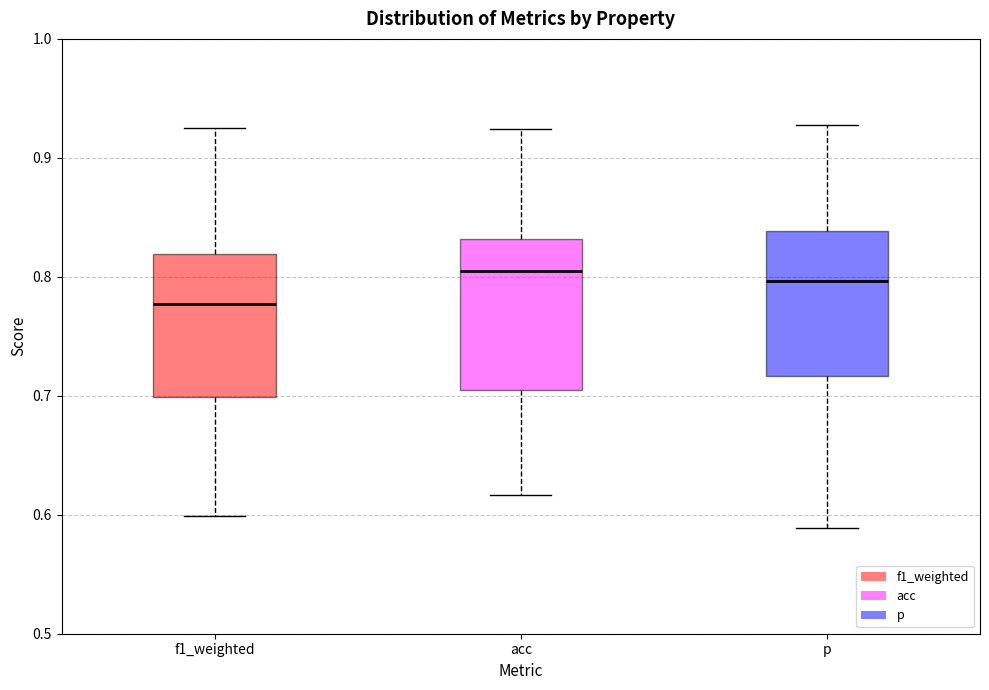

Where does the median line of the box for acc sit on the y-axis? The values are not printed on the chart, so give them approximately, as read against the axis.

0.80